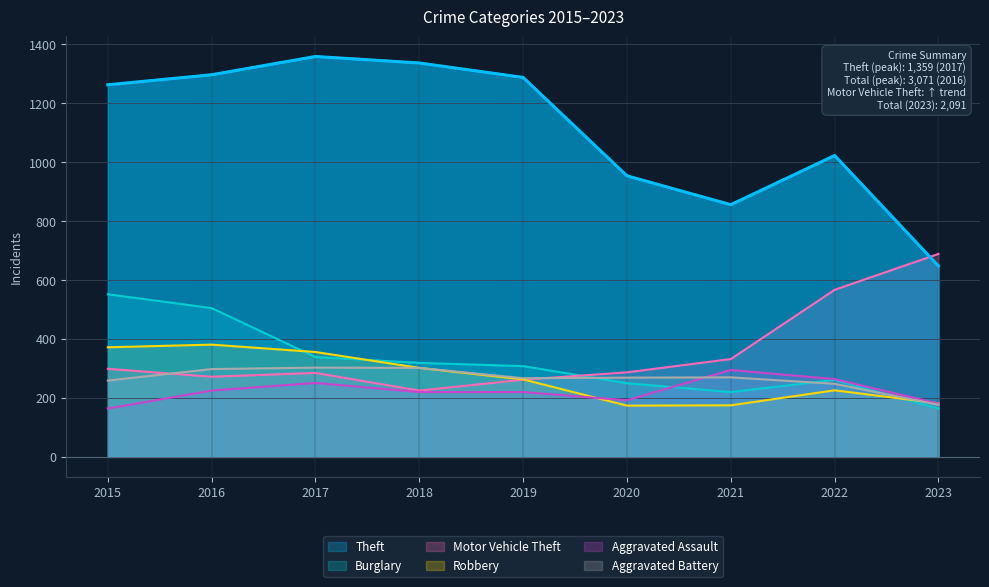

Which label corresponds to the smallest value in the chart?

2023